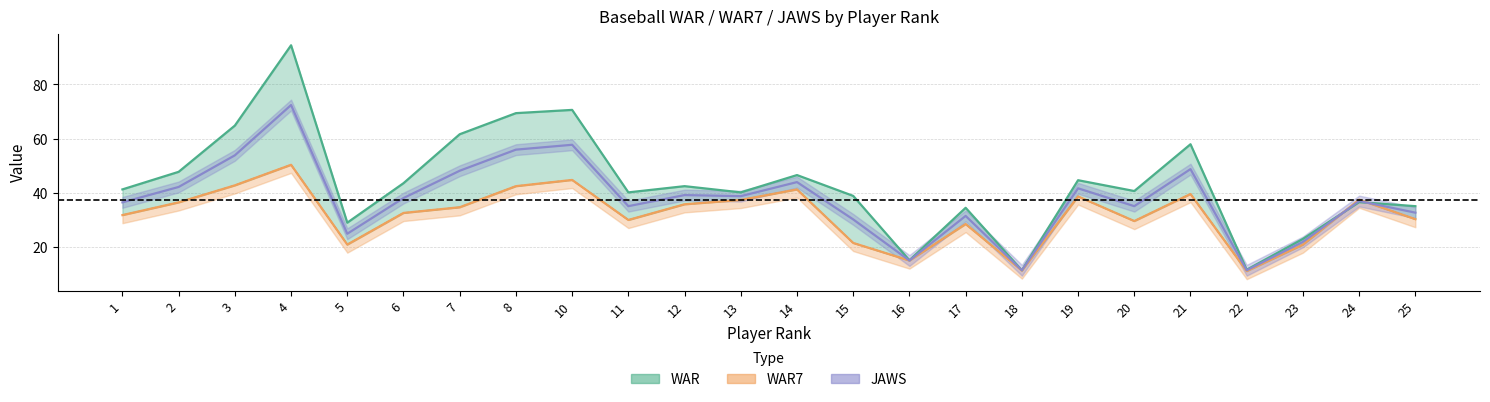

Reading left to right, list all the values displayed in this chart.

WAR: 41.2	47.7	64.8	94.5	28.9	43.5	61.6	69.4	70.6	40.1	42.4	40.1	46.5	38.8	15.0	34.4	11.3	44.6	40.6	57.9	11.5	22.9	36.5	35.0
WAR7: 31.7	36.4	42.7	50.3	20.8	32.5	34.6	42.4	44.7	29.9	35.7	37.3	41.2	21.4	14.9	28.4	11.2	38.6	29.5	39.5	11.0	20.8	37.4	30.2
JAWS: 36.4	42.1	53.8	72.4	24.8	38.0	48.1	55.9	57.7	35.0	39.1	38.7	43.9	30.1	14.9	31.4	11.3	41.6	35.0	48.7	11.3	21.8	36.9	32.6